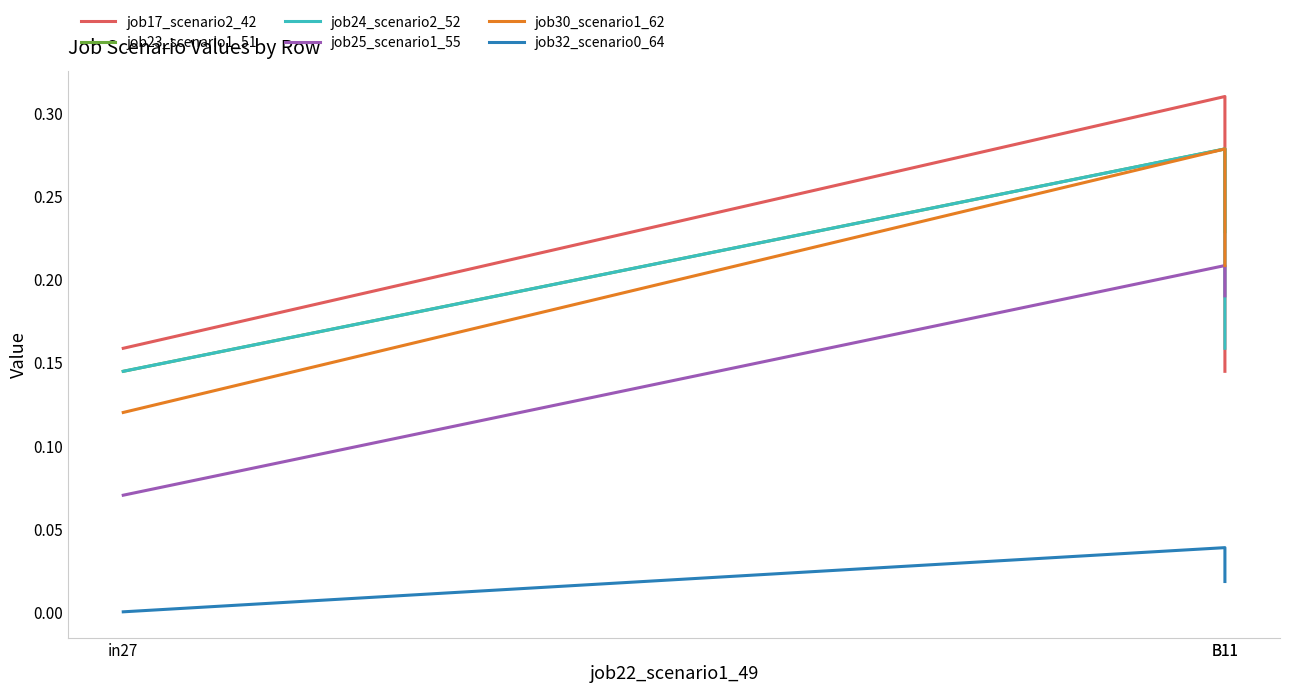

List the series in order of their peak value, lowest first.

job32_scenario0_64, job25_scenario1_55, job23_scenario1_51, job24_scenario2_52, job30_scenario1_62, job17_scenario2_42